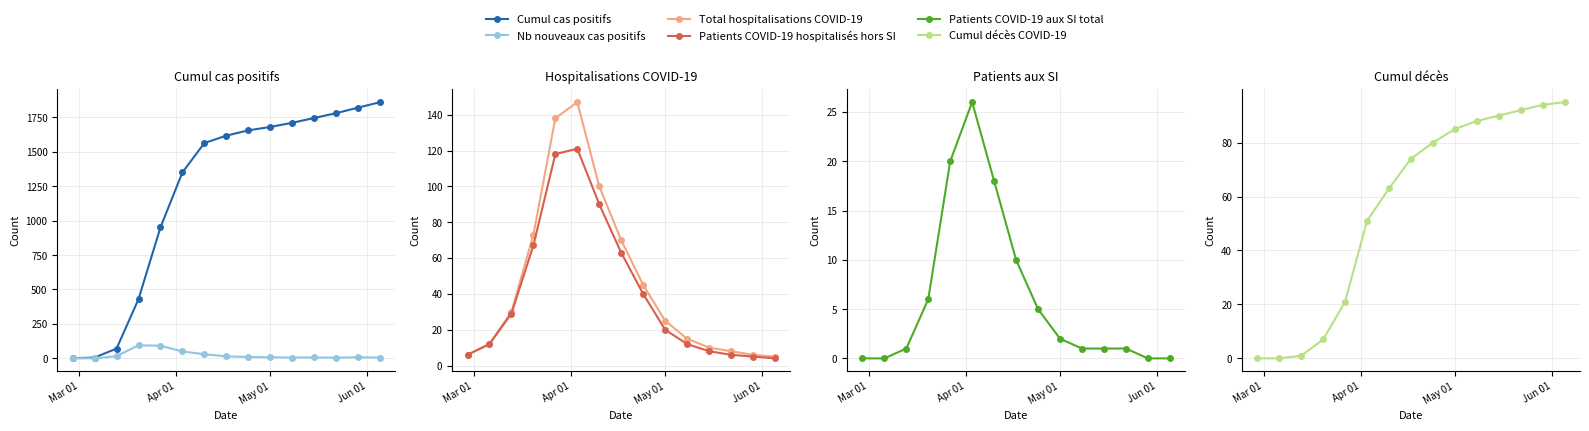

Does the chart display data point markers on the line(s)?

Yes